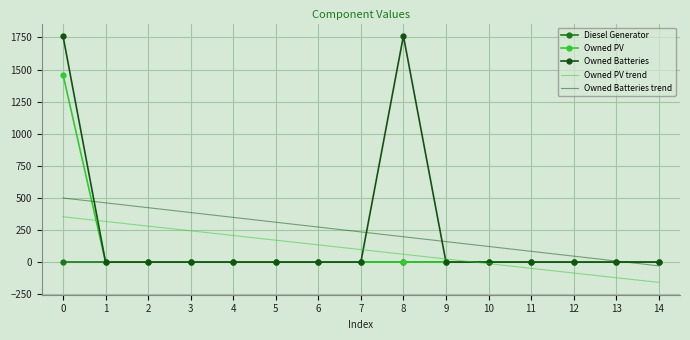

Rank the series by their maximum value, from highest to lowest.

Owned Batteries, Owned PV, Owned Batteries trend, Owned PV trend, Diesel Generator